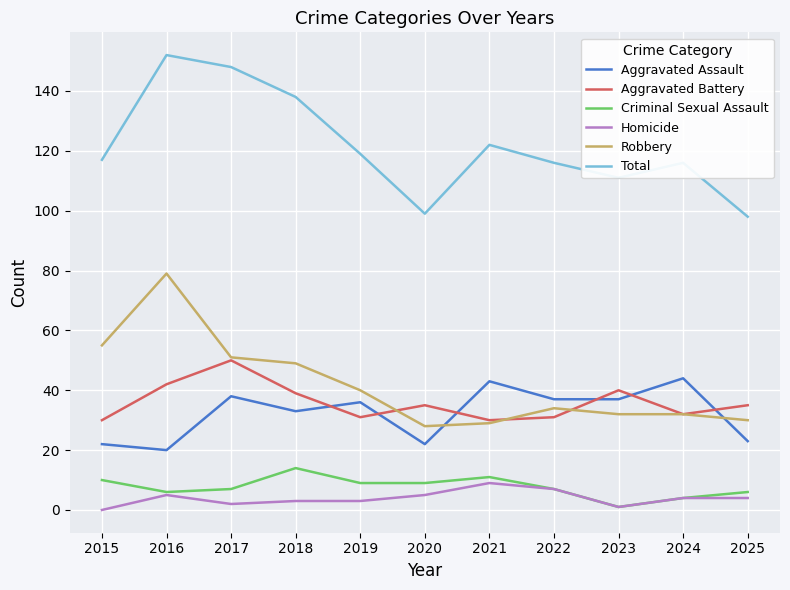

True or false: Total has more than 2 interior local peaks.

True